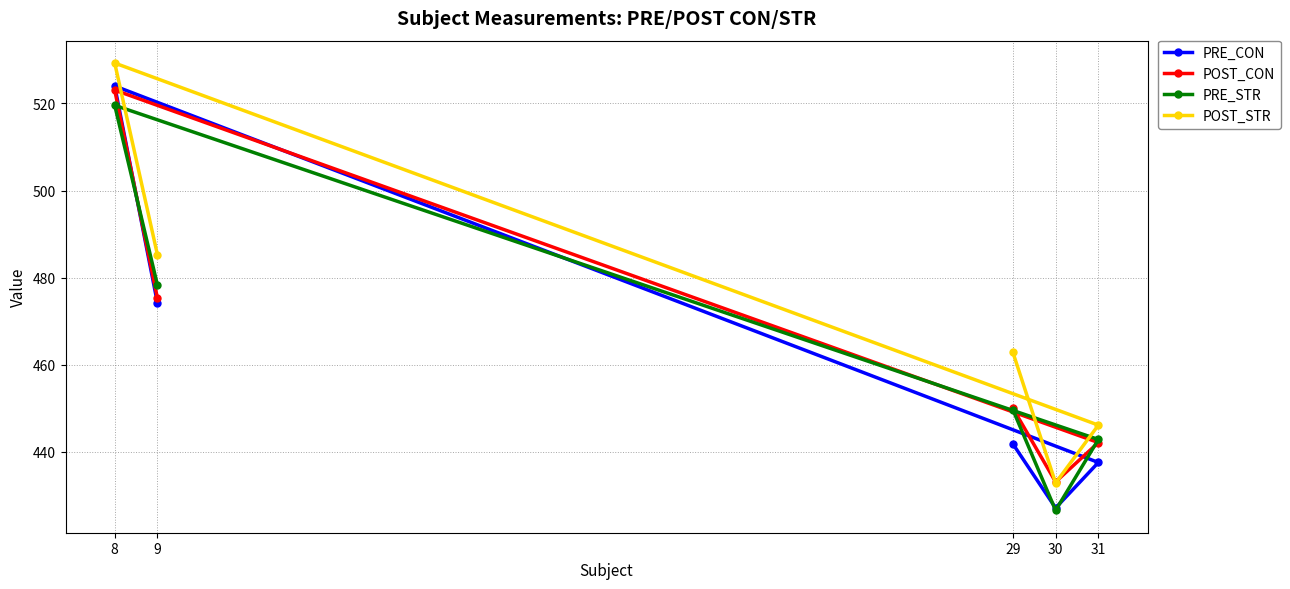

Which category has the highest value in the POST_STR series?

8